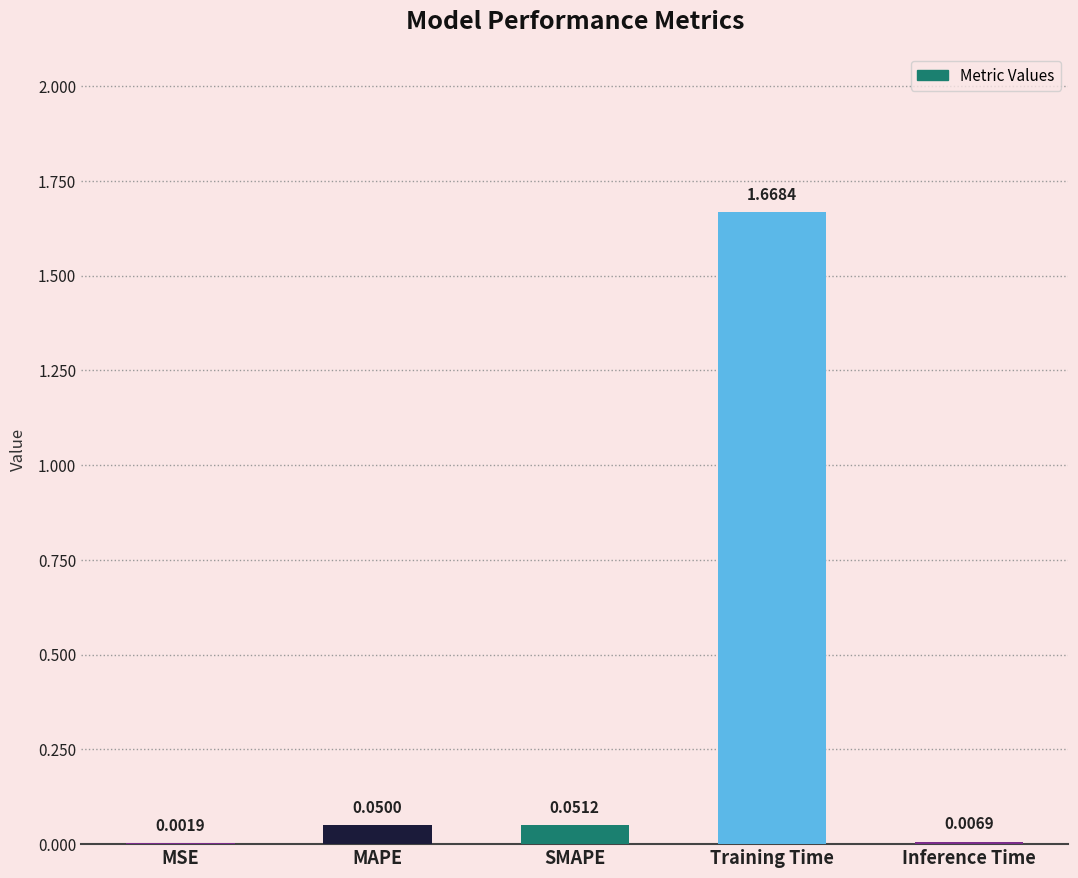

Where is the data nearest to the value 0?

MSE